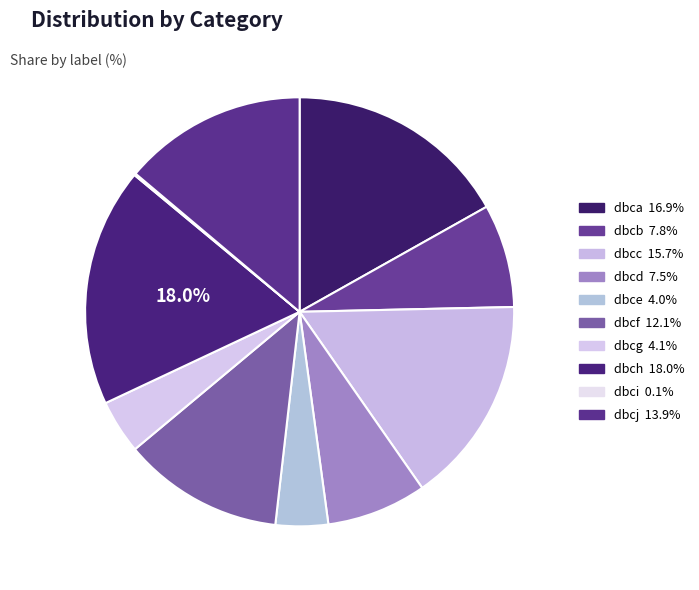

Does dbcg represent more than half of the total?

No